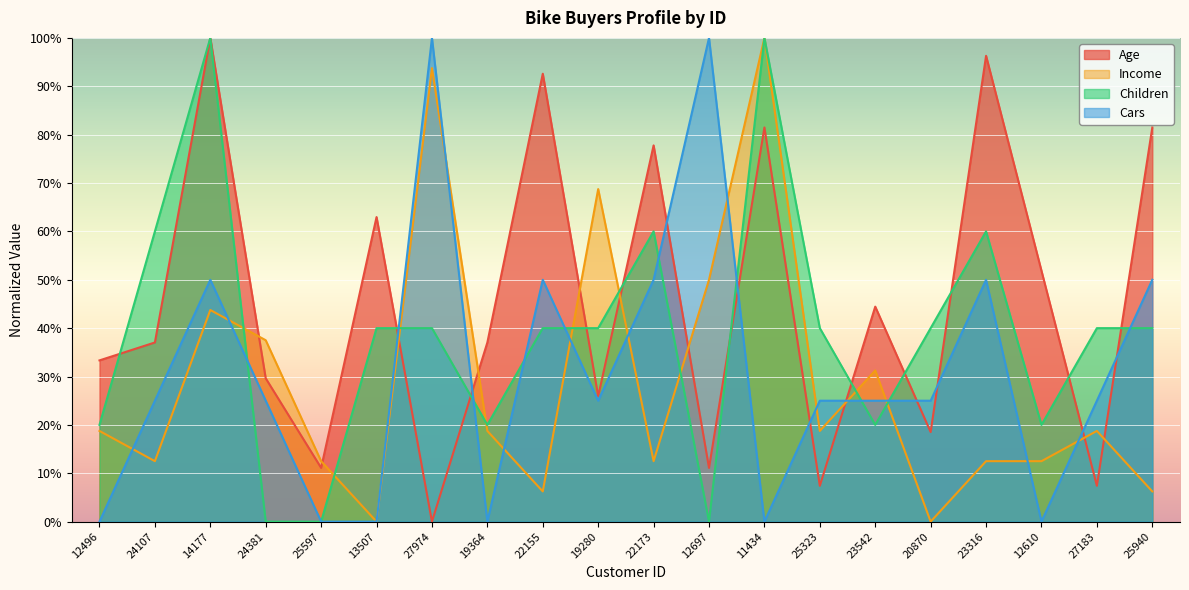

At which category is the sum across all series the highest?

14177